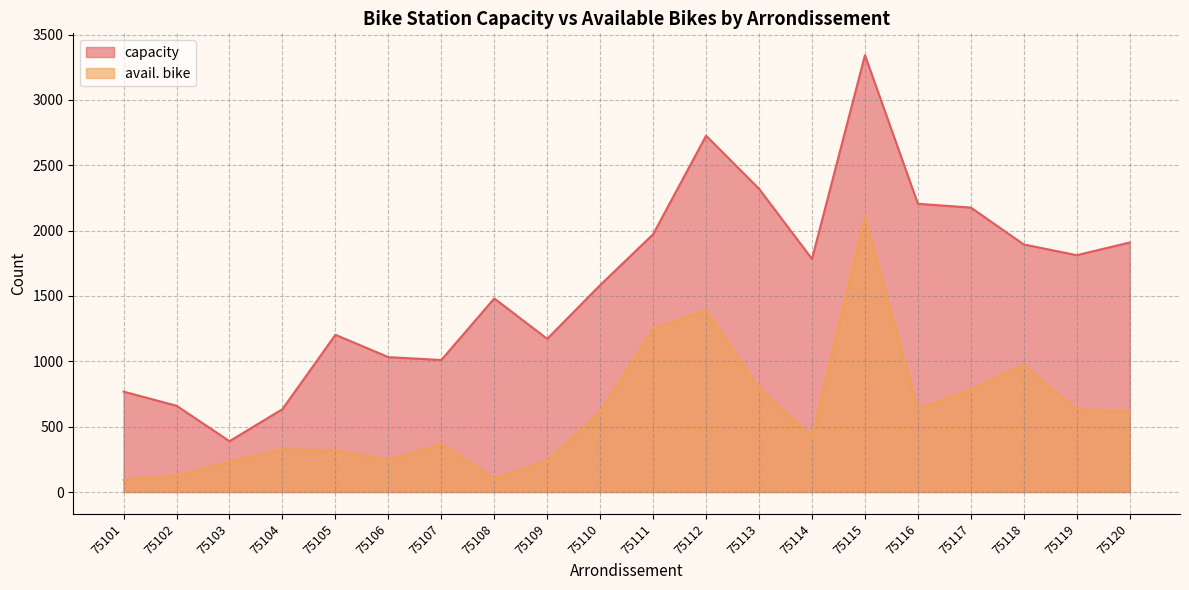

What is the maximum value shown in the chart?

3342